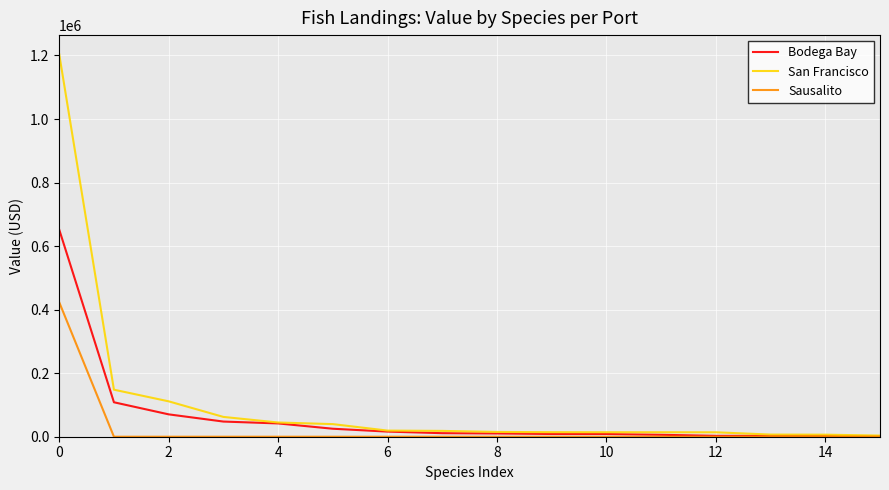

Which series has the largest total across all categories?

San Francisco